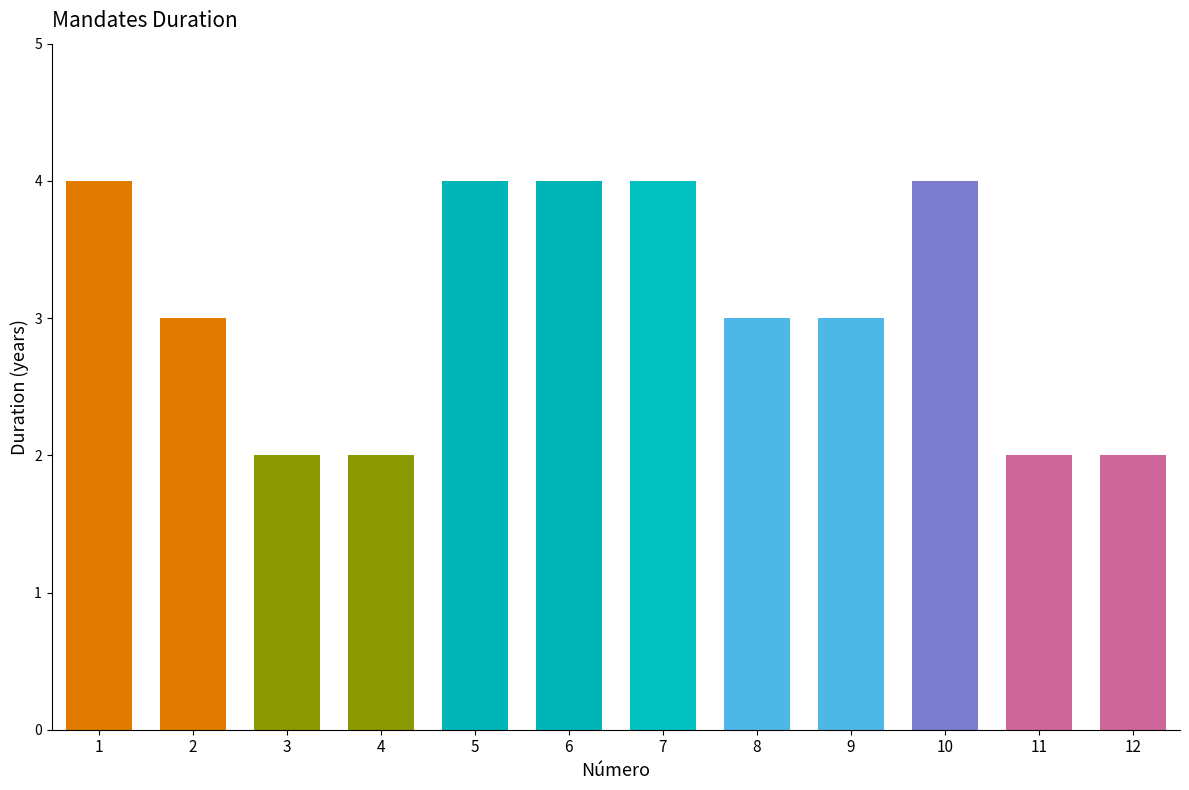

What is the change in value from 4 to 5?

+2